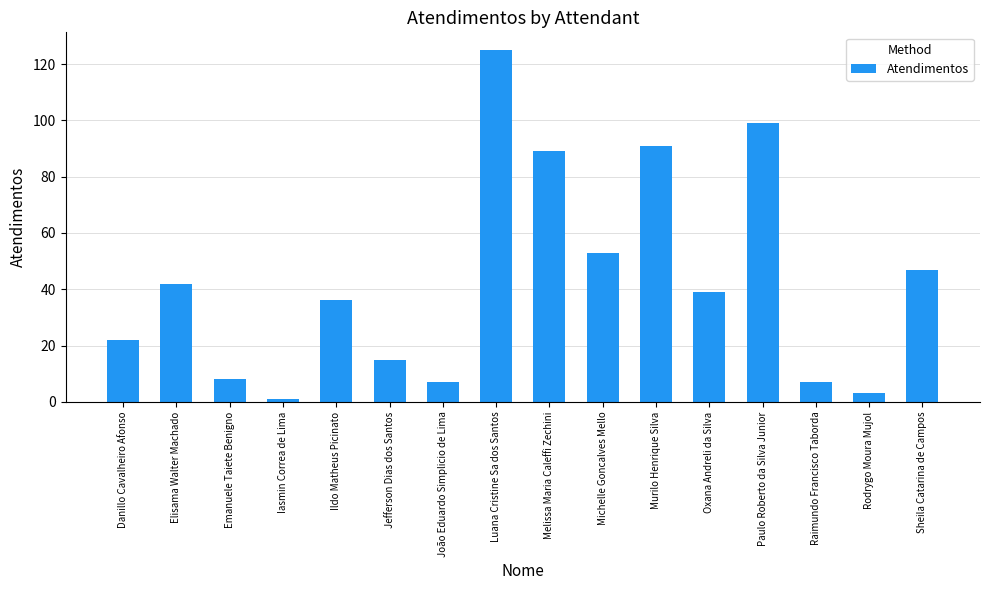

What is the label of the 7th bar from the left?

João Eduardo Simplicio de Lima